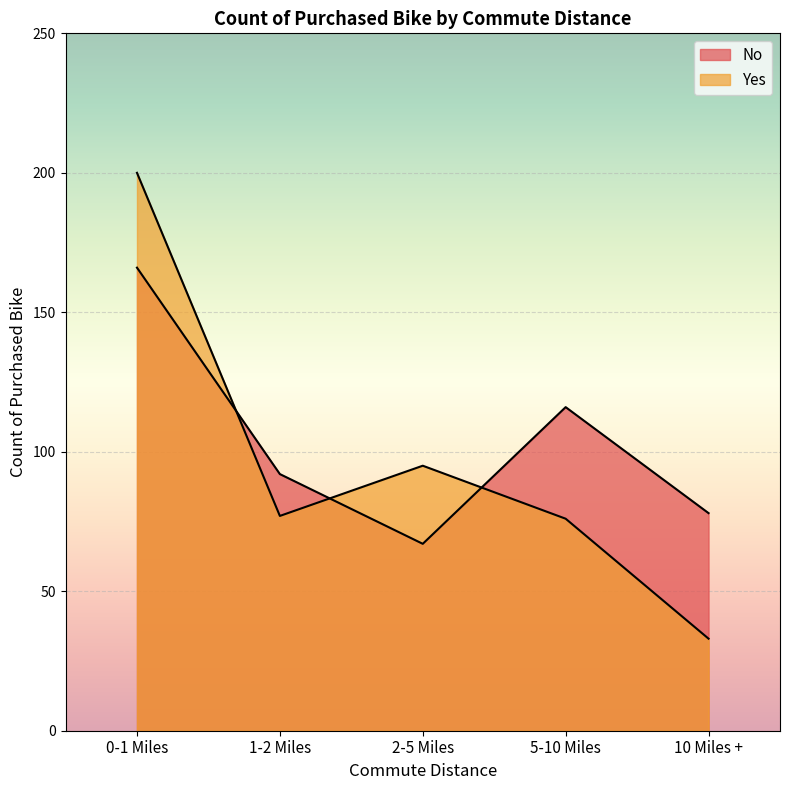

At which category does the chart reach its peak across all series?

0-1 Miles